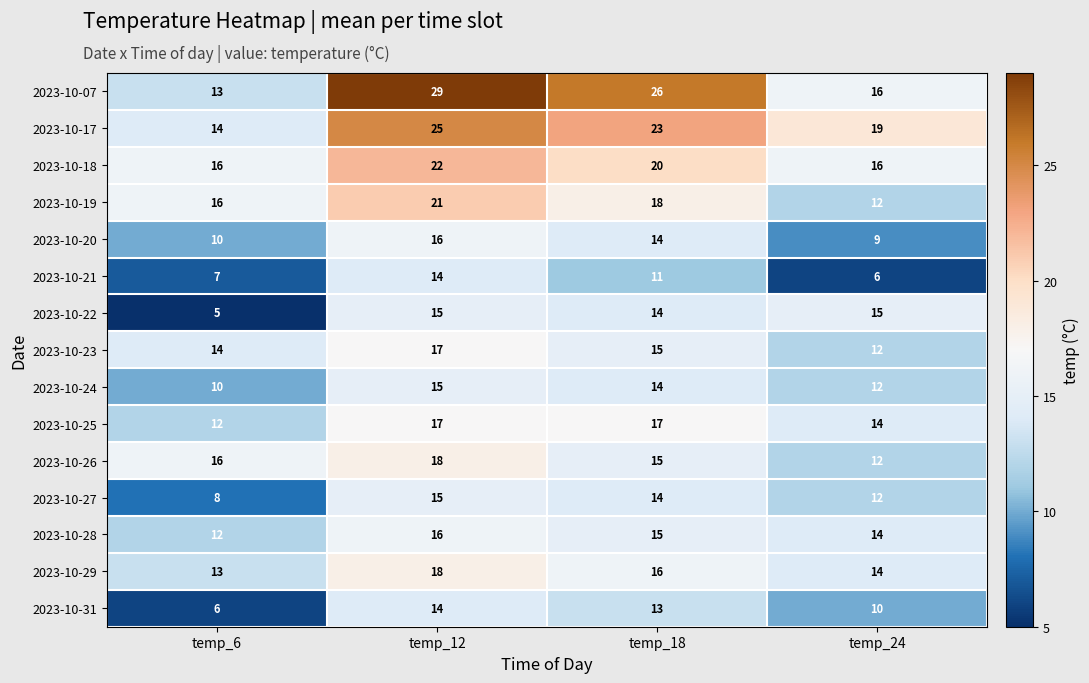

At which category is the sum across all series the highest?

temp_12